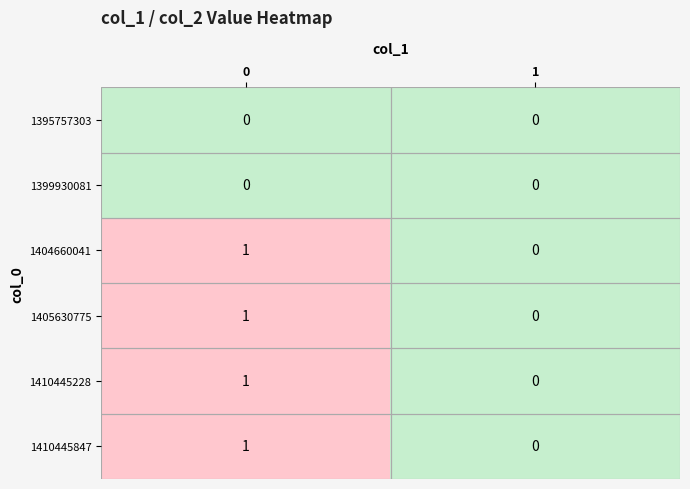

Rank the categories by 1410445847 value from lowest to highest.

1, 0